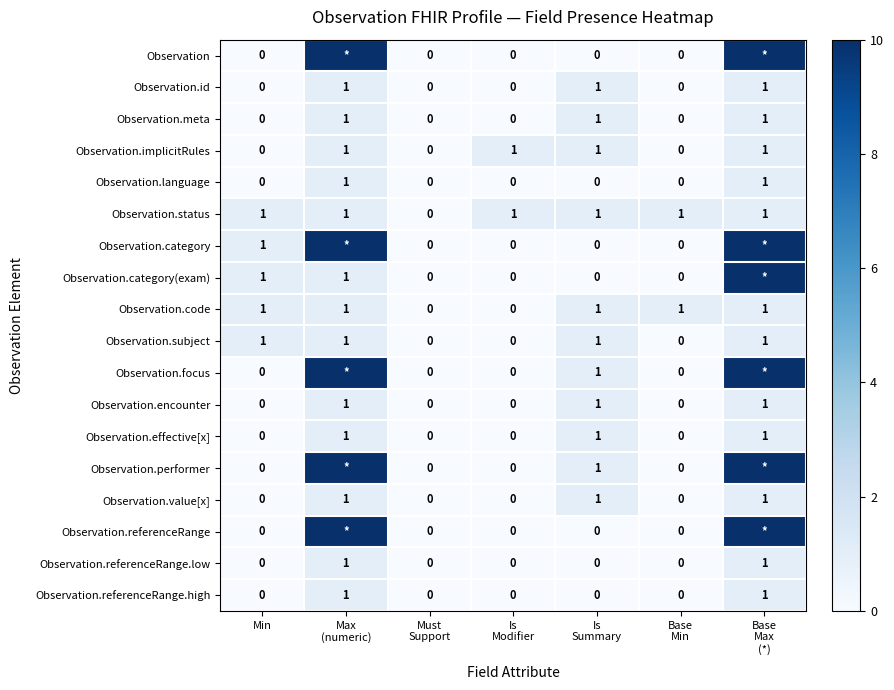

At which category does the chart reach its peak across all series?

Max
(numeric)